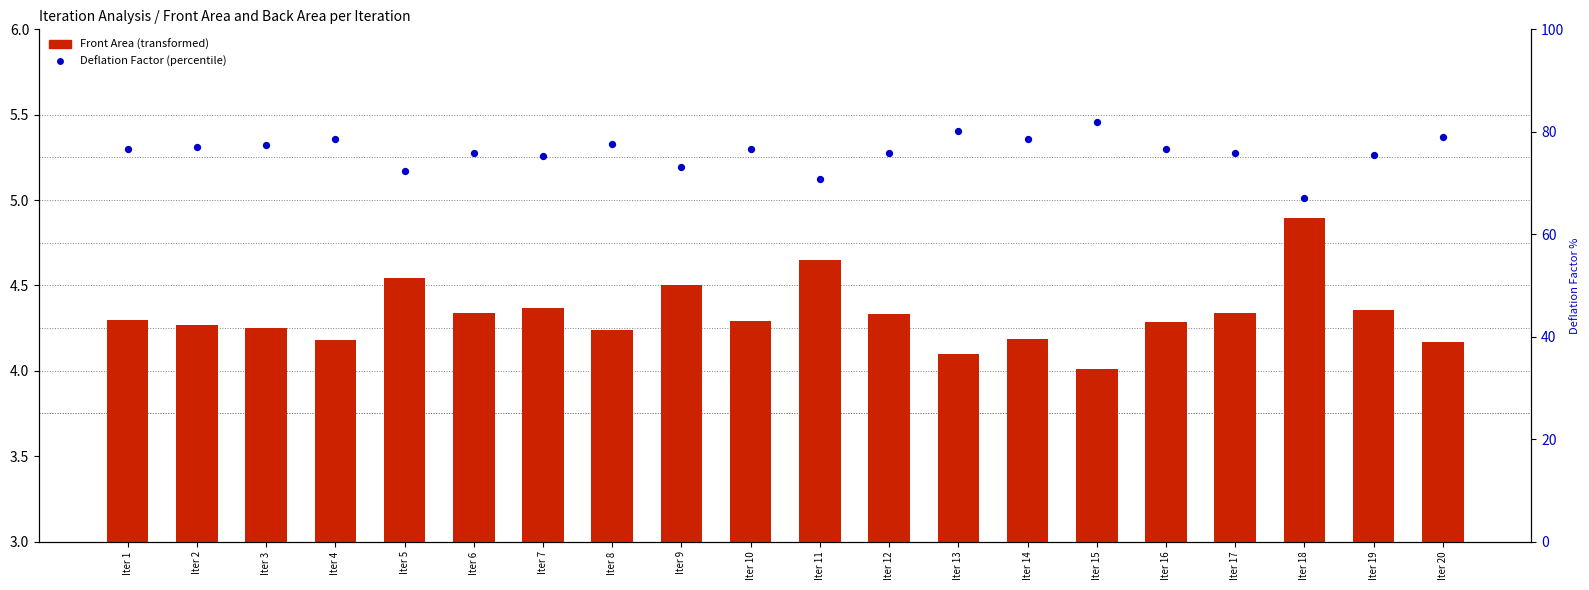

What are all the series names shown in the legend?

Front Area, Deflation Factor (%)